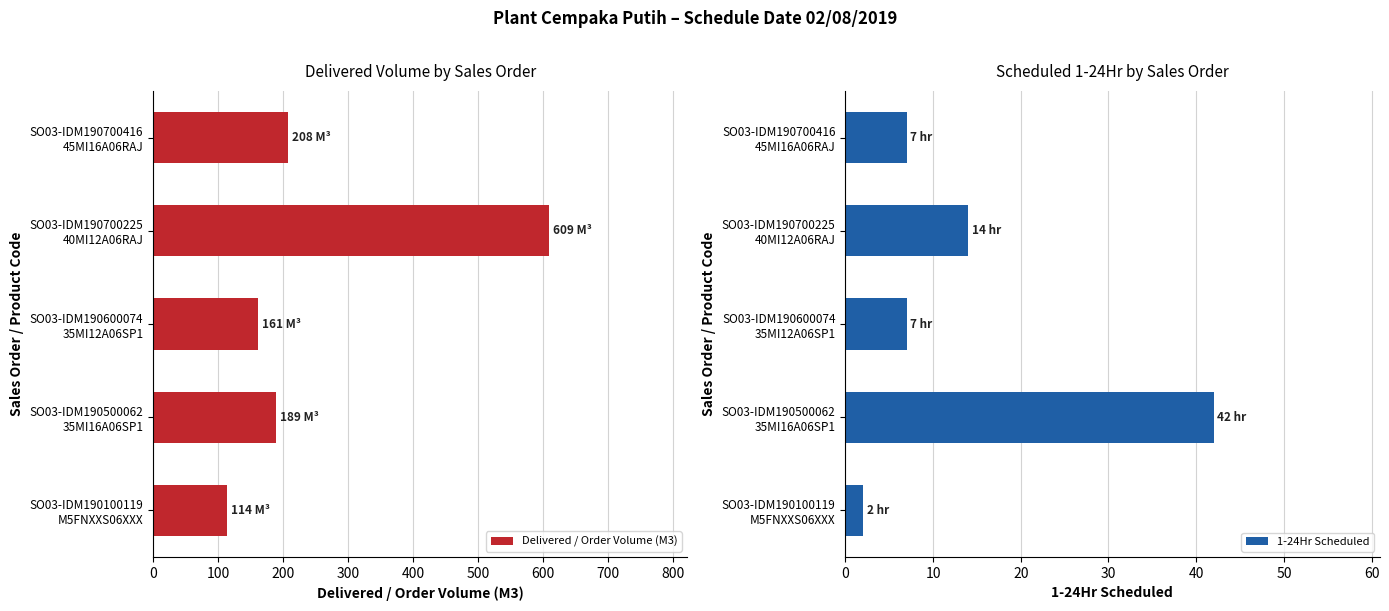

What is the average value of the Delivered / Order Volume (M3) series?

256